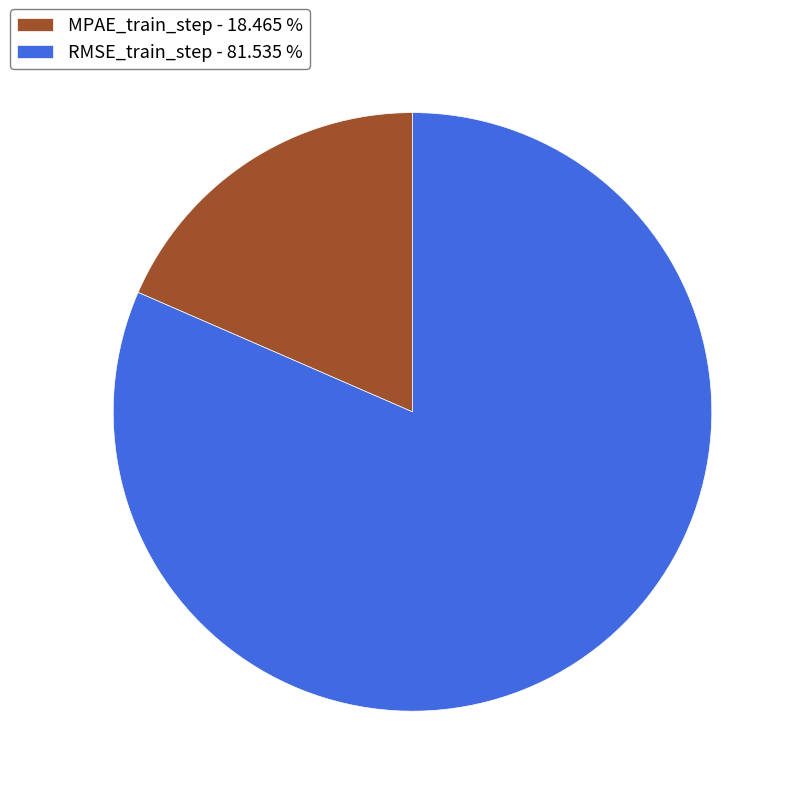

Is it true that MPAE_train_step is 18% of the pie?

True